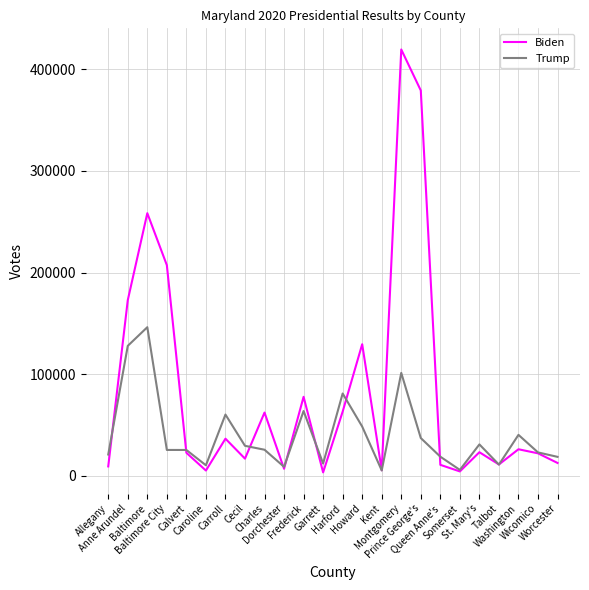

Which series has the widest spread of values?

Biden